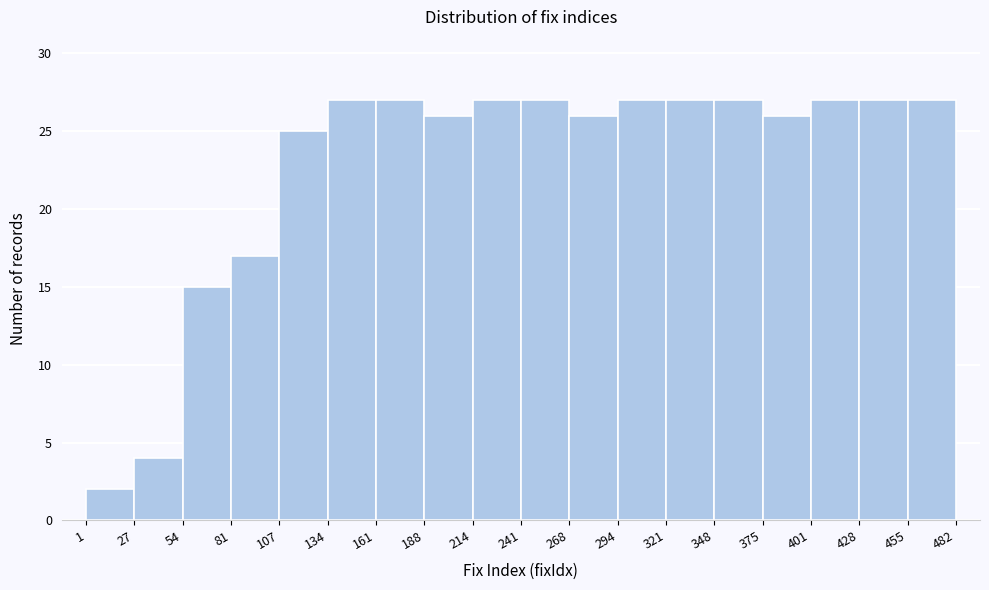

What is the height of the bar covering 294 to 321 on the x-axis? The values are not printed on the chart, so give them approximately, as read against the axis.

27